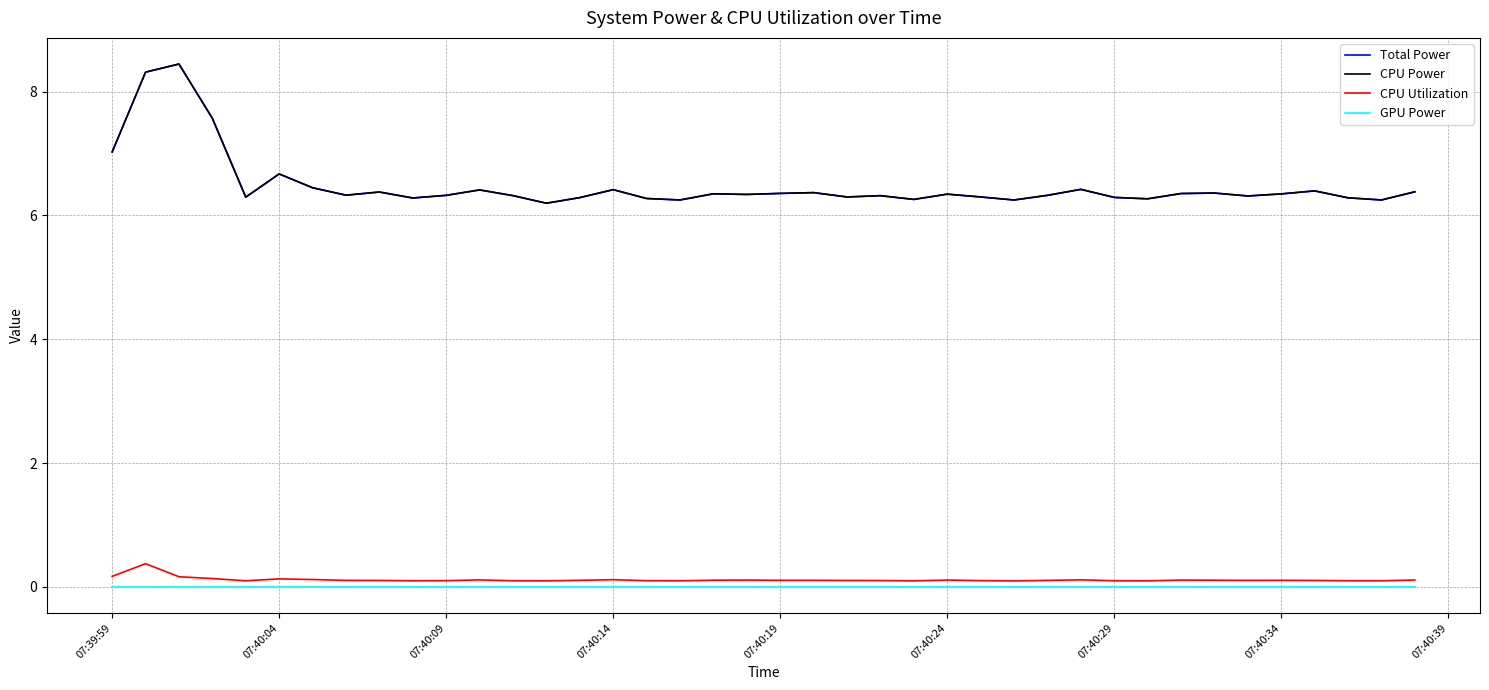

At which label is CPU Power closest to 7?

07:39:59